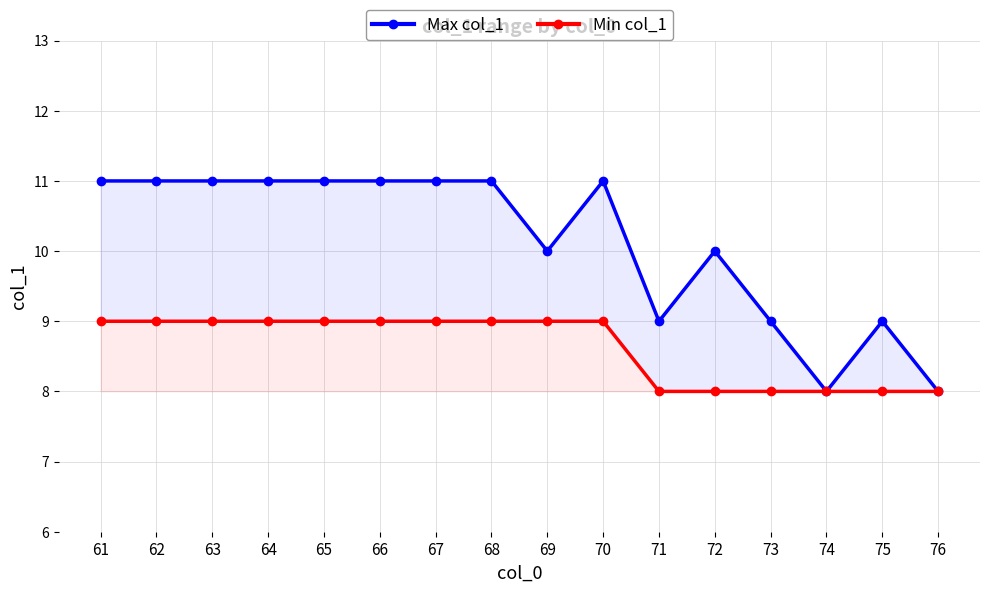

List the series in order of their peak value, lowest first.

Min col_1, Max col_1